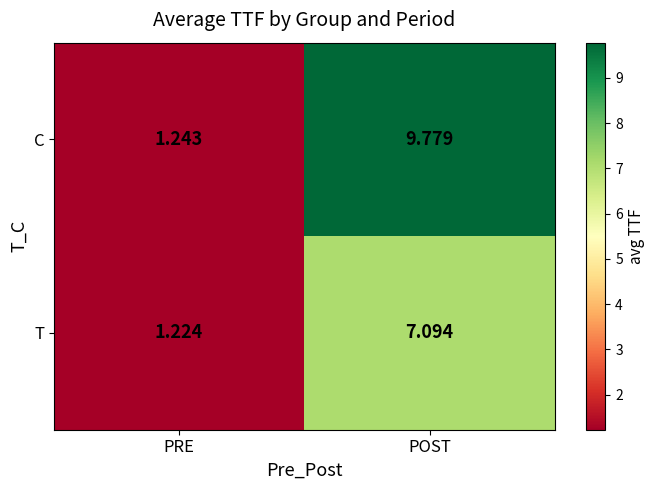

Is the value of C at PRE greater than the value of T at POST?

No